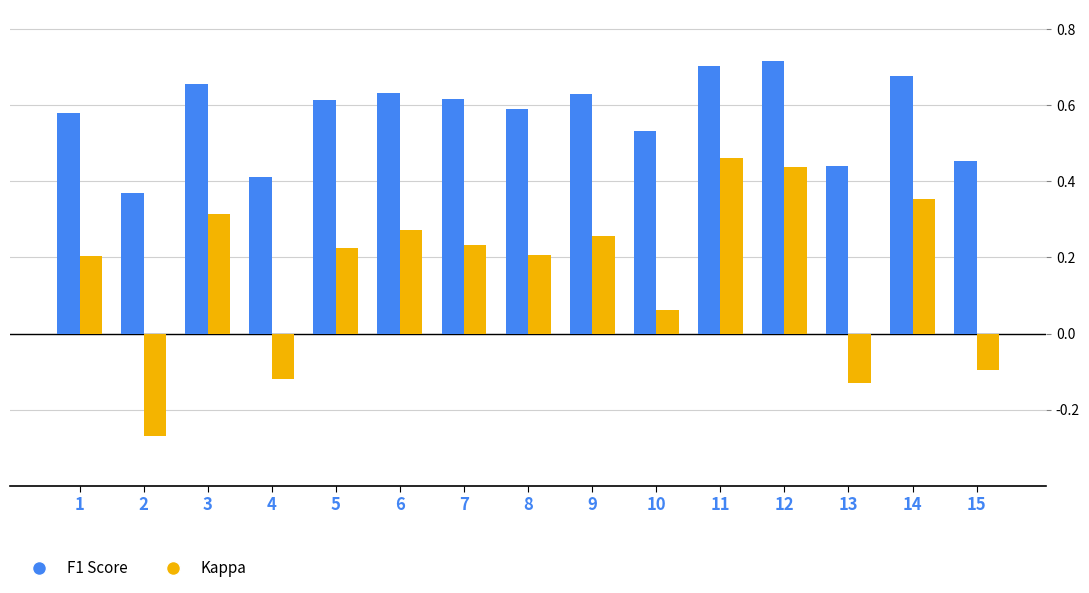

Which series has the largest range (max minus min)?

Kappa